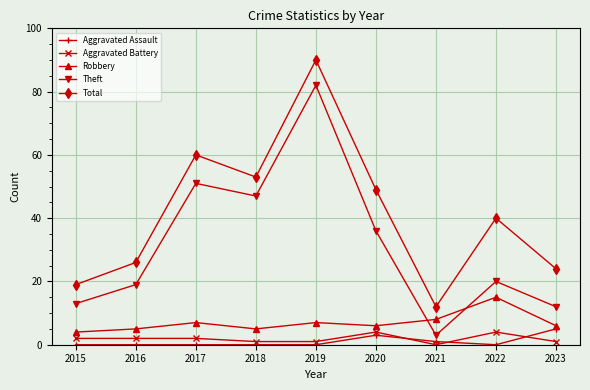

Which series has the largest range (max minus min)?

Theft